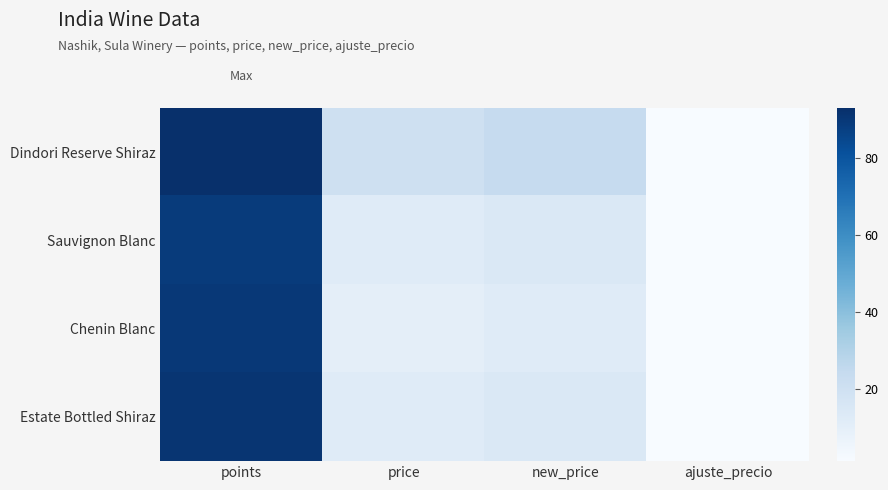

At new_price, list the series in order from smallest to largest.

Chenin Blanc, Sauvignon Blanc, Estate Bottled Shiraz, Dindori Reserve Shiraz